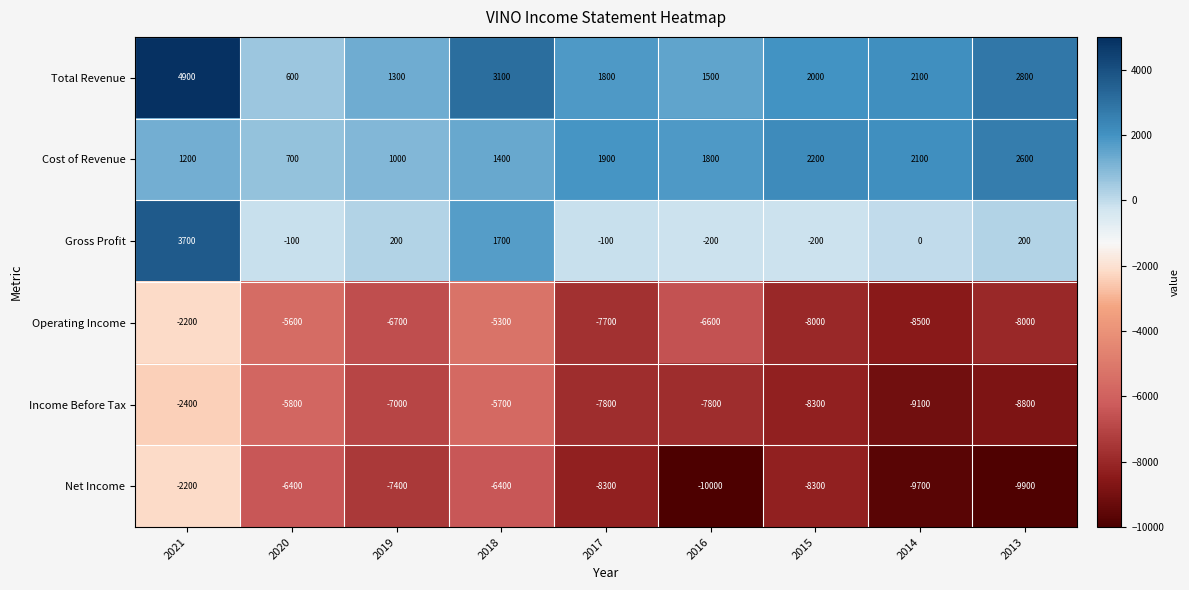

True or false: Cost of Revenue has a value of 655 at 2014.

False